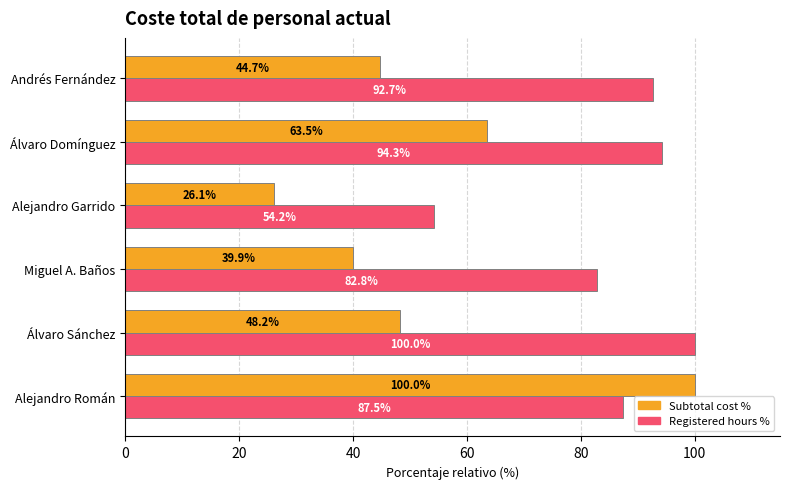

Read the Registered hours % value at Alejandro Román.

87.5